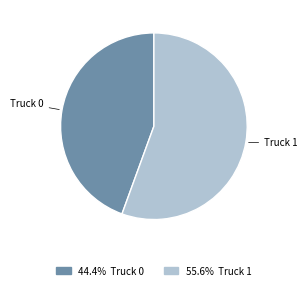

Which category accounts for the majority?

Truck 1